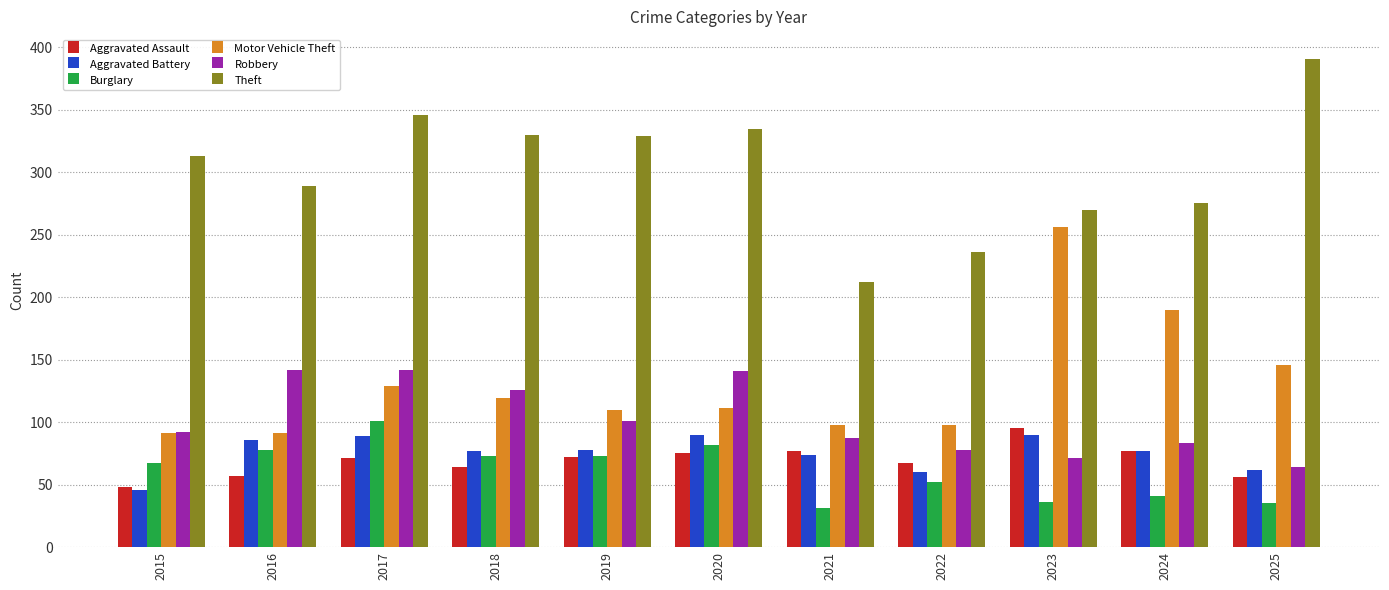

Rank the series by their maximum value, from highest to lowest.

Theft, Motor Vehicle Theft, Robbery, Burglary, Aggravated Assault, Aggravated Battery